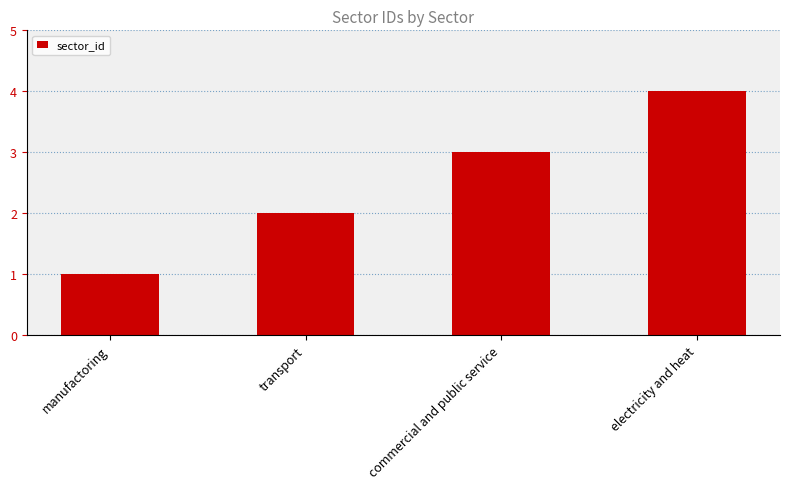

List the labels in order of value, largest first.

electricity and heat, commercial and public service, transport, manufactoring